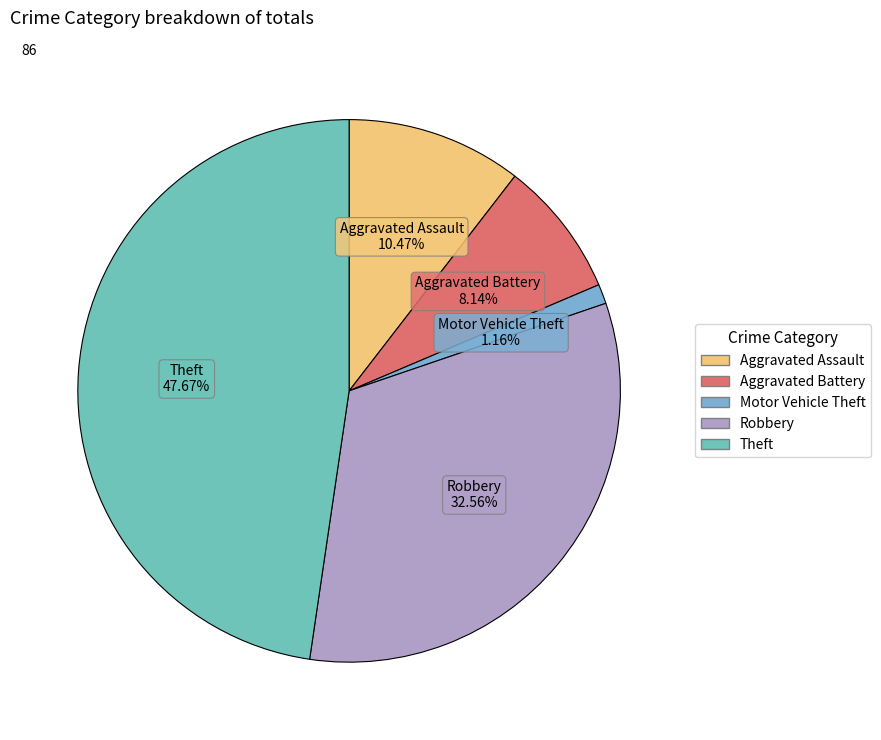

Count the number of slices in the pie.

5